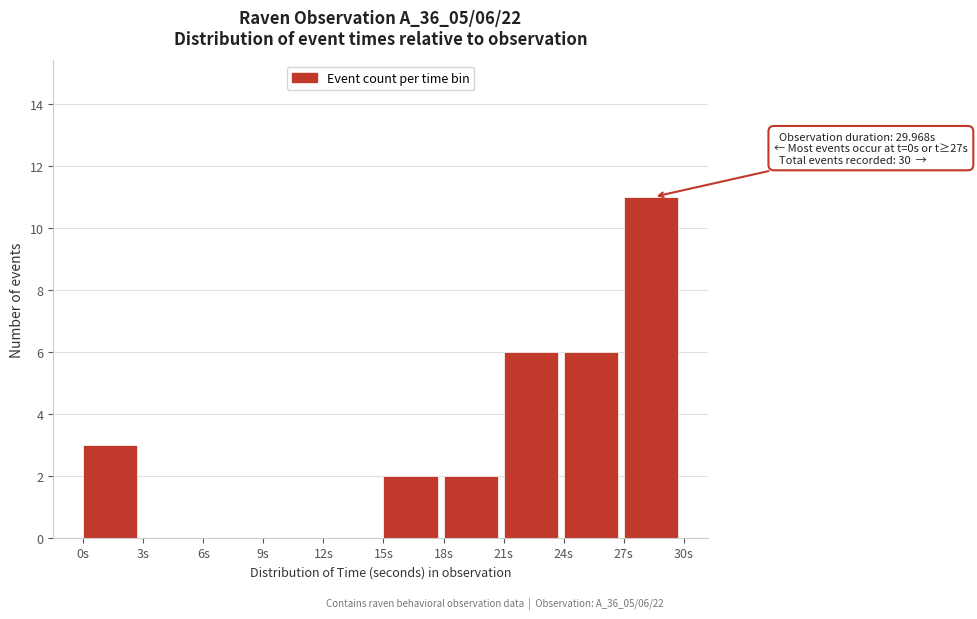

Over which range of the x-axis is the bar tallest?

27 to 30